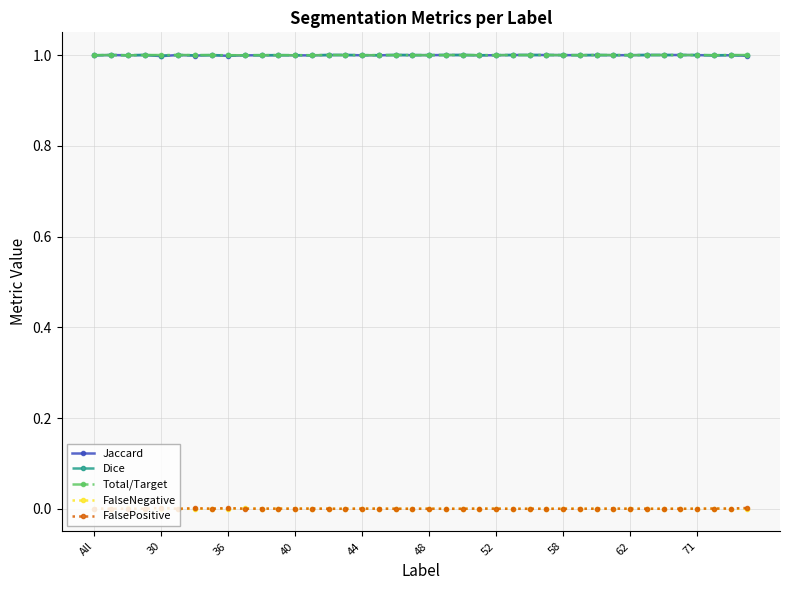

What is the minimum value for Jaccard?

1.0